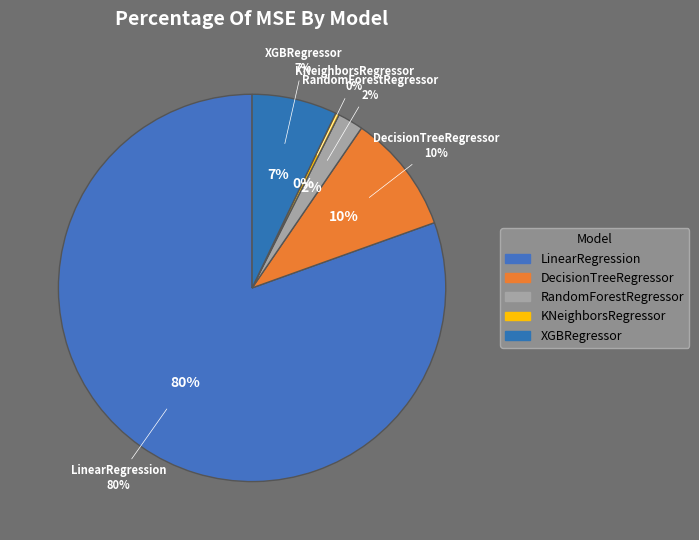

Is there a majority slice in this chart?

Yes